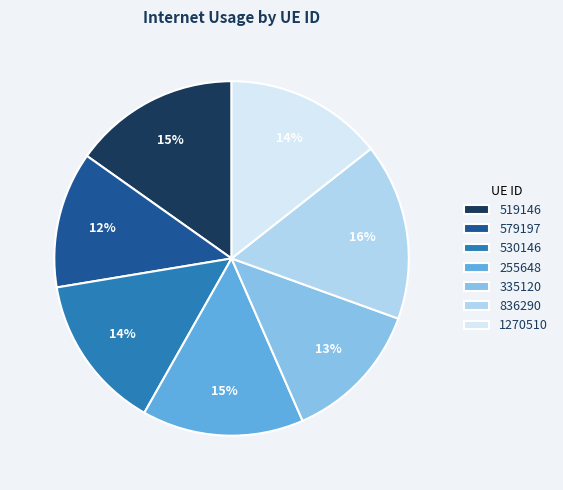

Which has a higher value, 836290 or 530146?

836290